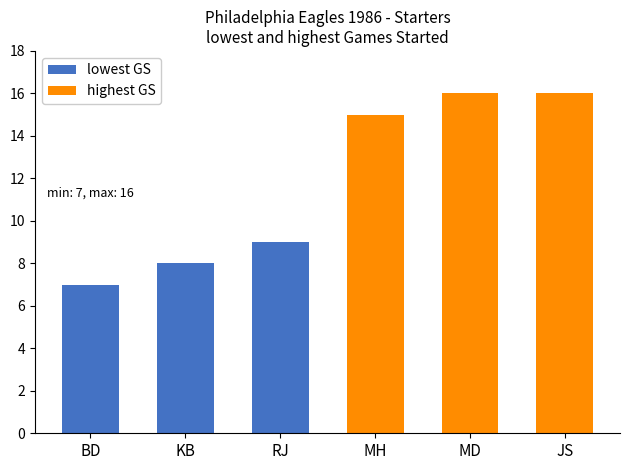

Is the value of lowest GS at BD greater than the value of highest GS at KB?

No